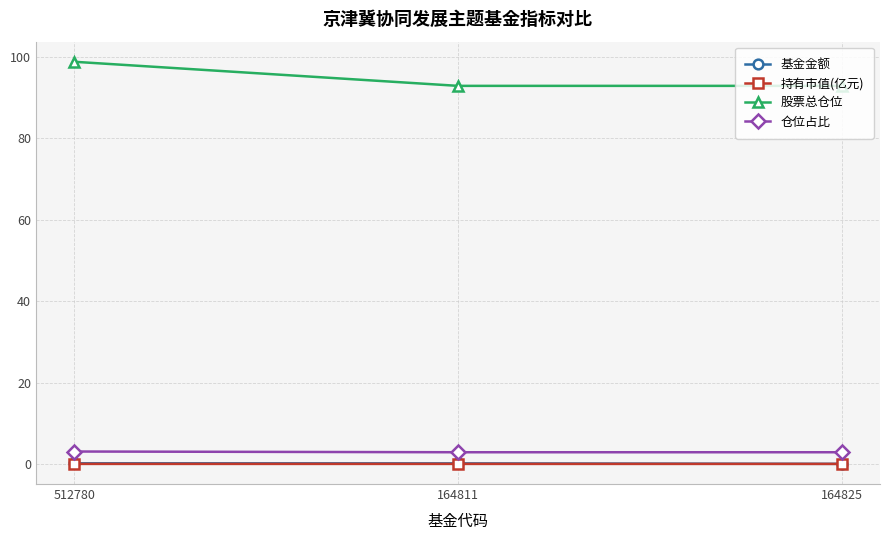

Which series changed the most between 512780 and 164825?

股票总仓位